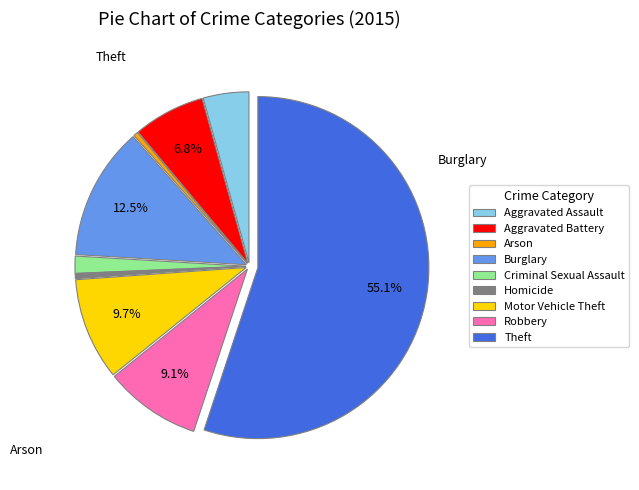

Combined, do Criminal Sexual Assault and Burglary account for over 50%?

No